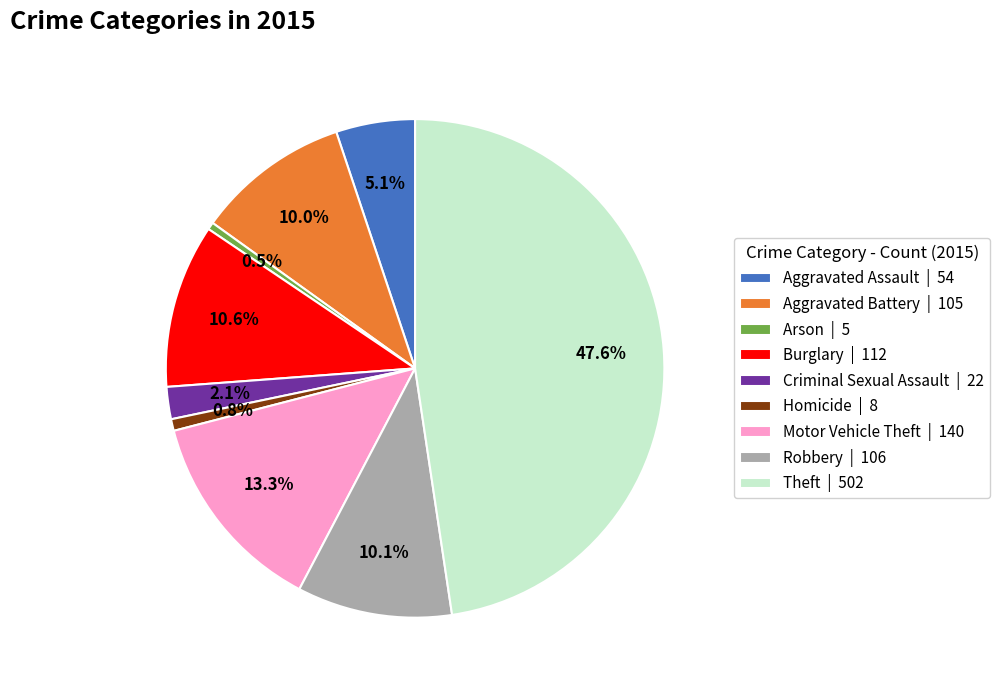

Which has a higher value, Motor Vehicle Theft | 140 or Aggravated Assault | 54?

Motor Vehicle Theft | 140